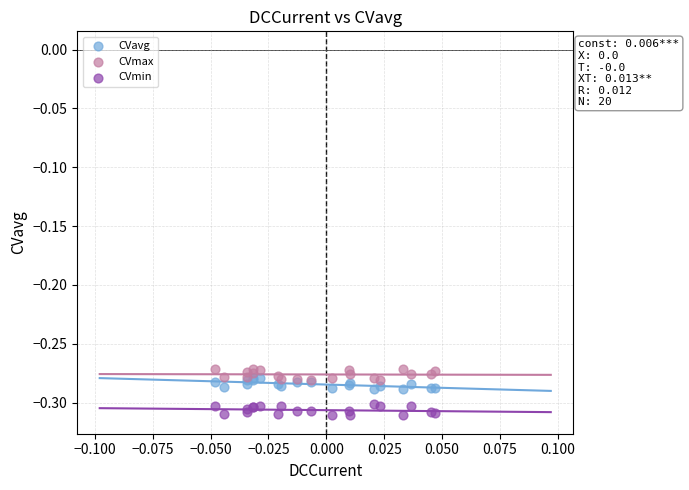

What are all the series names shown in the legend?

CVavg, CVmax, CVmin